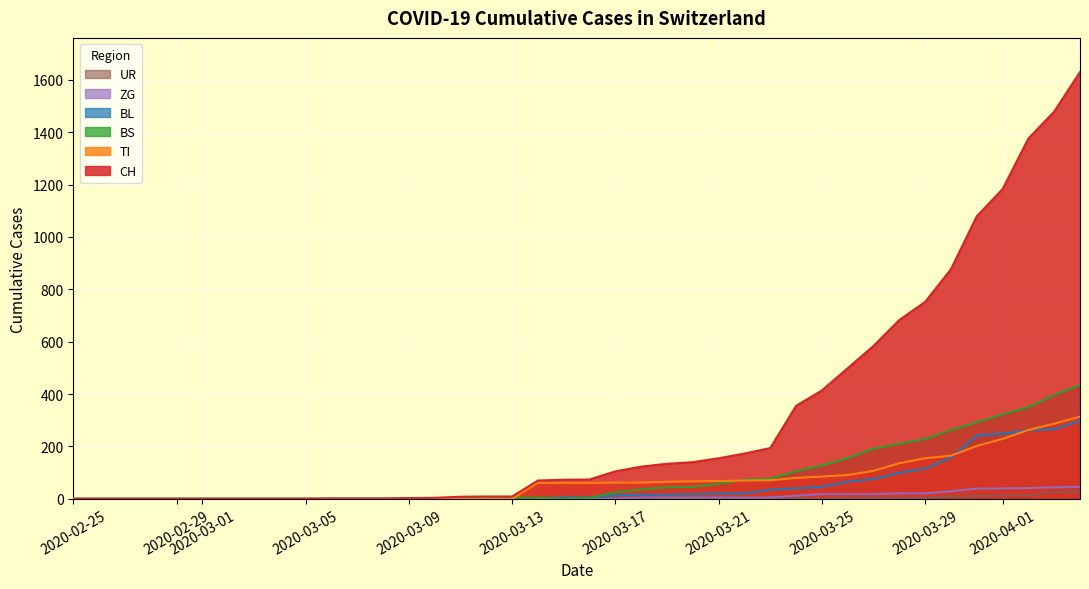

Which series has the largest total across all categories?

CH